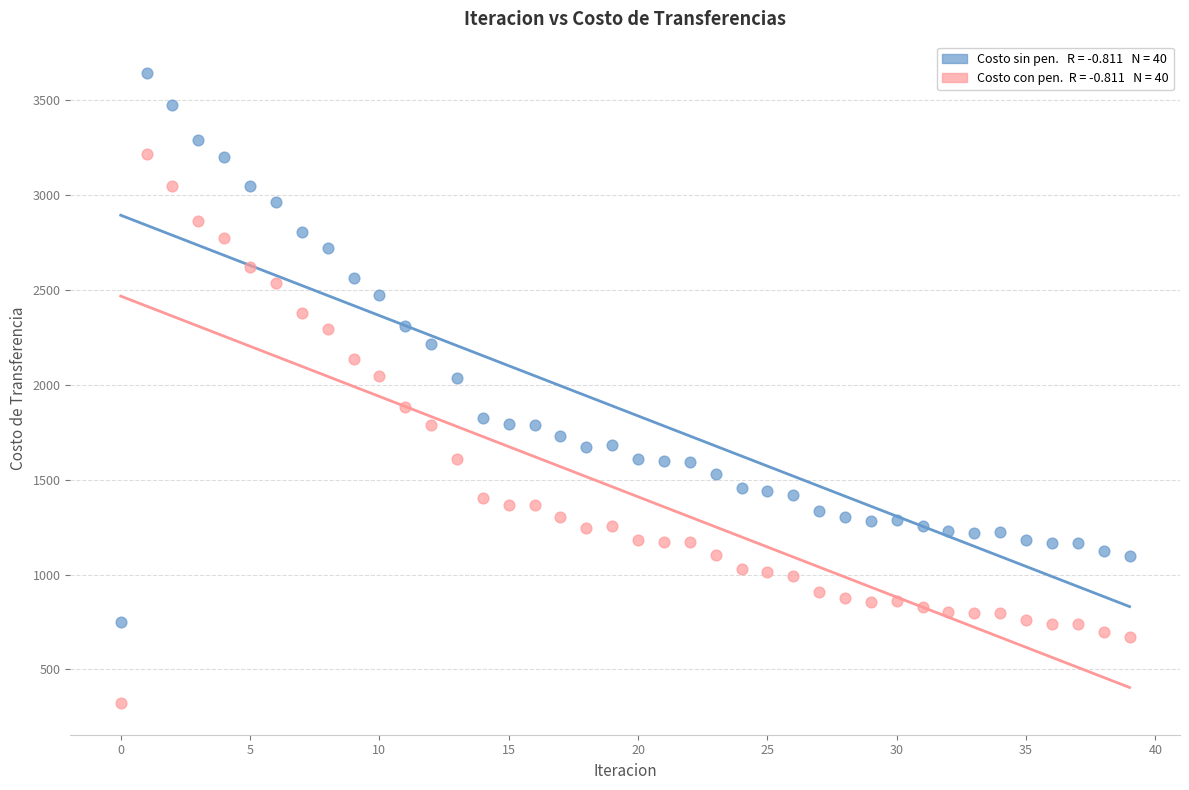

Across all data points, what is the range of Y values (max minus min)?

3321.2